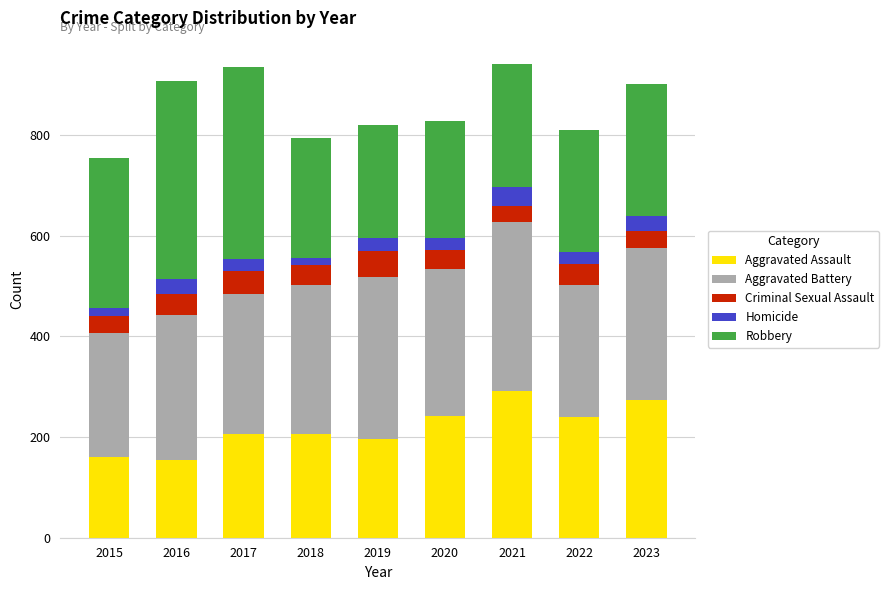

What is the total value across all series at 2022?

810